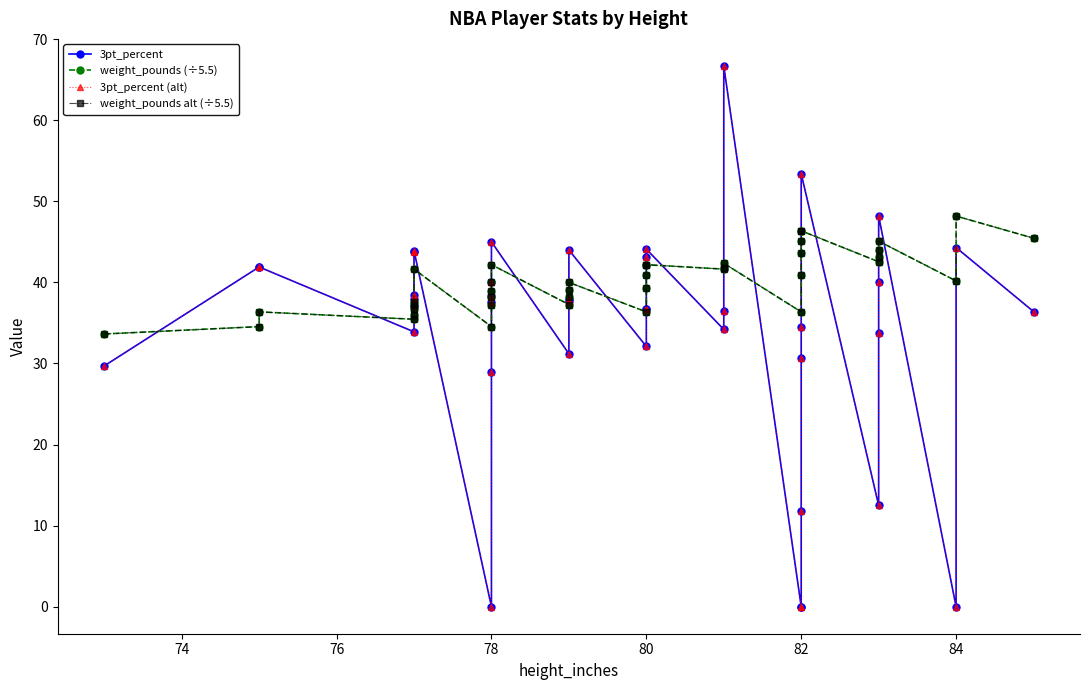

Reading left to right, list all the values displayed in this chart.

3pt_percent: 29.7	41.9	41.9	33.9	37.1	37.9	38.5	43.7	43.9	0.0	28.9	37.6	38.3	40.0	45.0	31.2	37.7	37.9	44.0	32.1	36.7	36.7	43.1	44.1	34.2	36.5	66.7	0.0	0.0	11.8	30.7	34.5	53.4	12.5	33.7	40.0	48.2	0.0	44.3	36.4
weight_pounds (÷5.5): 33.6	34.5	36.4	35.5	36.0	36.7	37.3	37.6	41.6	34.5	37.3	38.2	38.9	40.0	42.2	37.3	38.2	39.1	40.0	36.4	39.3	40.9	42.2	42.2	41.6	41.8	42.4	36.4	40.9	43.6	45.1	46.4	46.4	42.5	43.1	44.0	45.1	40.2	48.2	45.5
3pt_percent (alt): 29.7	41.9	41.9	33.9	37.1	37.9	38.5	43.7	43.9	0.0	28.9	37.6	38.3	40.0	45.0	31.2	37.7	37.9	44.0	32.1	36.7	36.7	43.1	44.1	34.2	36.5	66.7	0.0	0.0	11.8	30.7	34.5	53.4	12.5	33.7	40.0	48.2	0.0	44.3	36.4
weight_pounds alt (÷5.5): 33.6	34.5	36.4	35.5	36.0	36.7	37.3	37.6	41.6	34.5	37.3	38.2	38.9	40.0	42.2	37.3	38.2	39.1	40.0	36.4	39.3	40.9	42.2	42.2	41.6	41.8	42.4	36.4	40.9	43.6	45.1	46.4	46.4	42.5	43.1	44.0	45.1	40.2	48.2	45.5